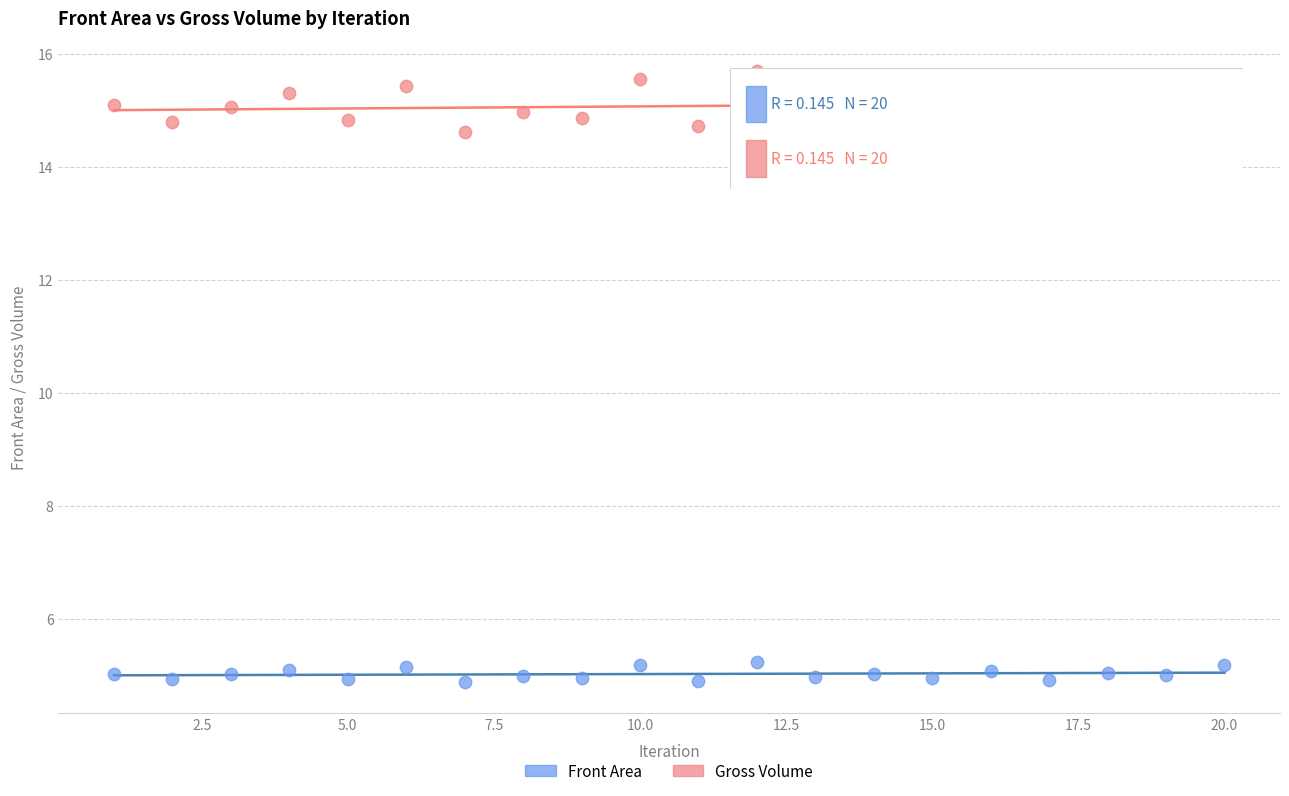

Across all data points, what is the range of Y values (max minus min)?

10.8